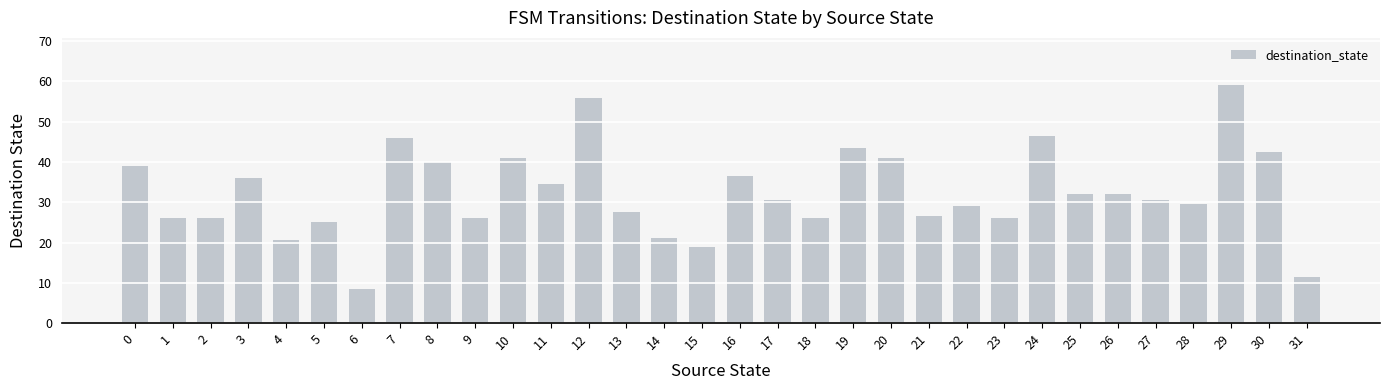

How many bars are there in total?

32